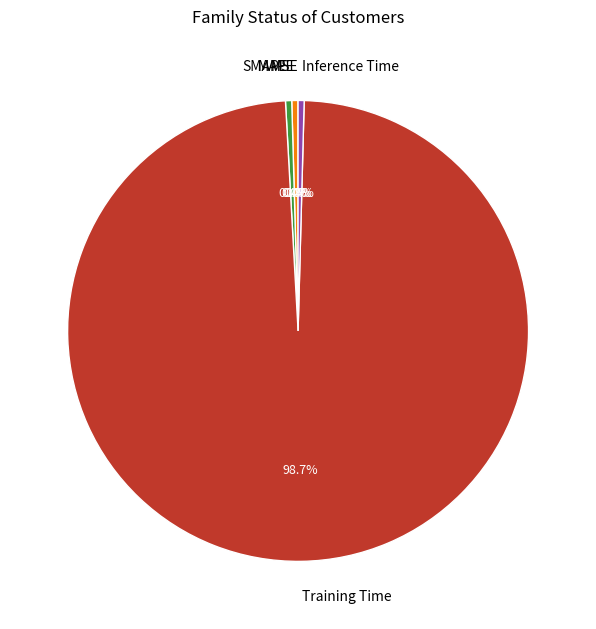

Does Training Time account for over 50% of the chart?

Yes